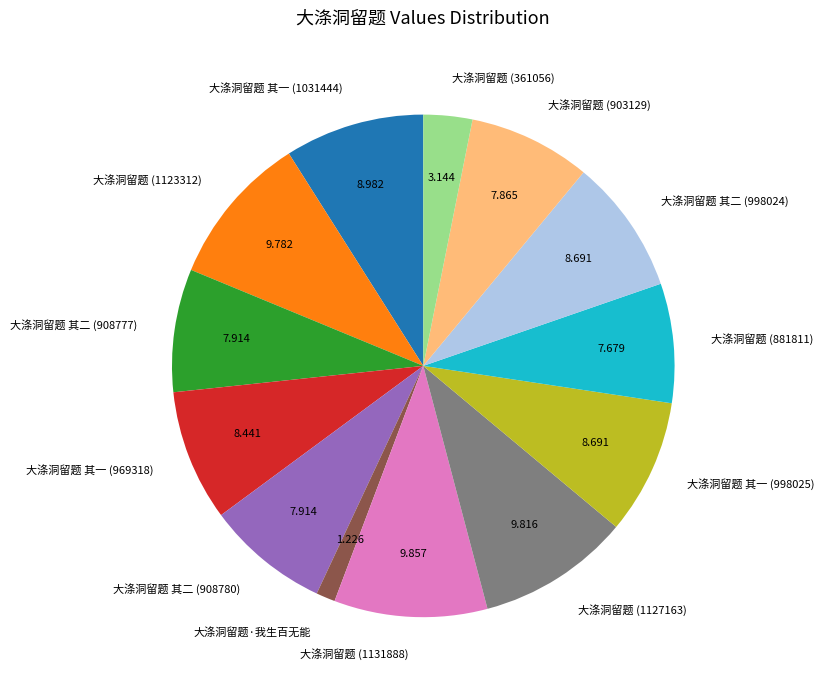

Does any single category account for the majority?

No